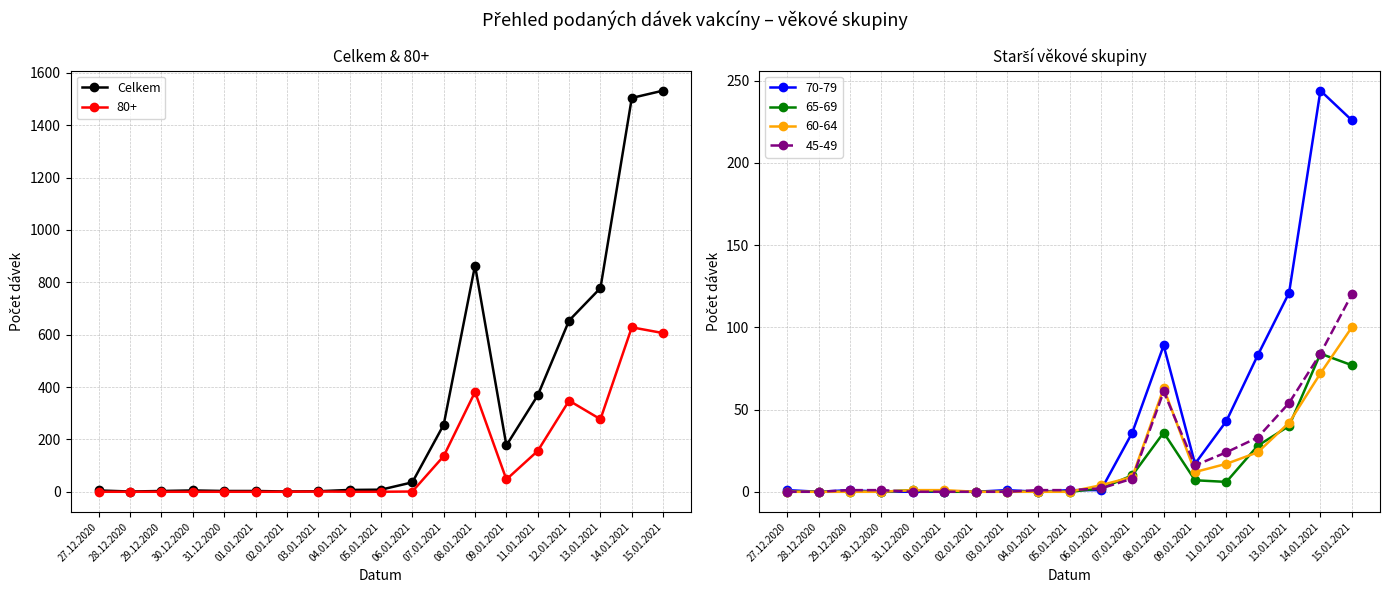

What is the average value?

327